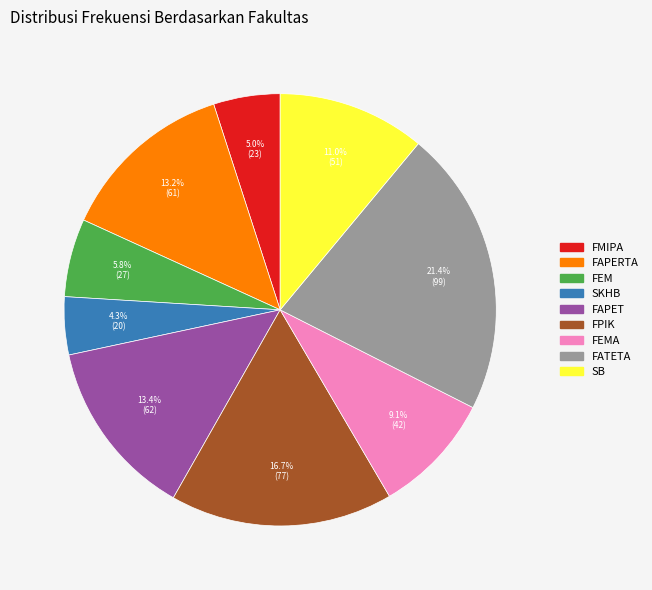

Is there any slice that represents more than half of the pie?

No